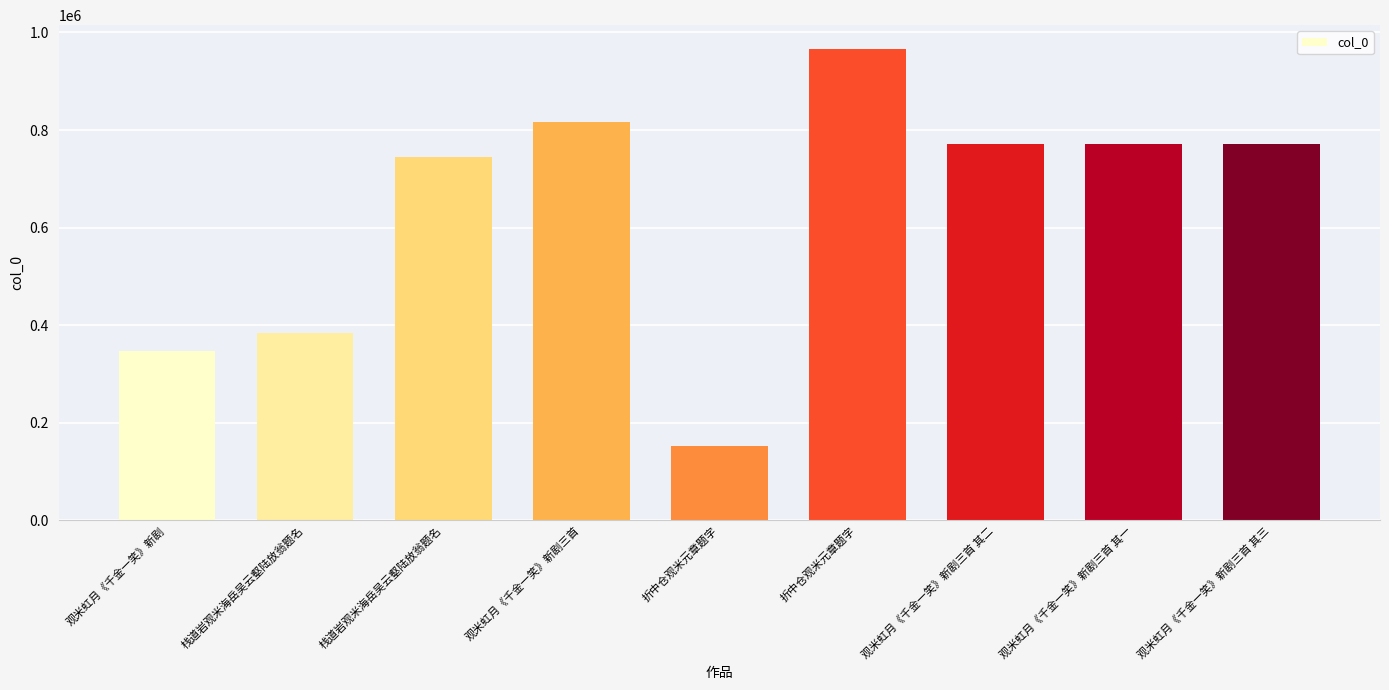

How many values are below 770664?

4